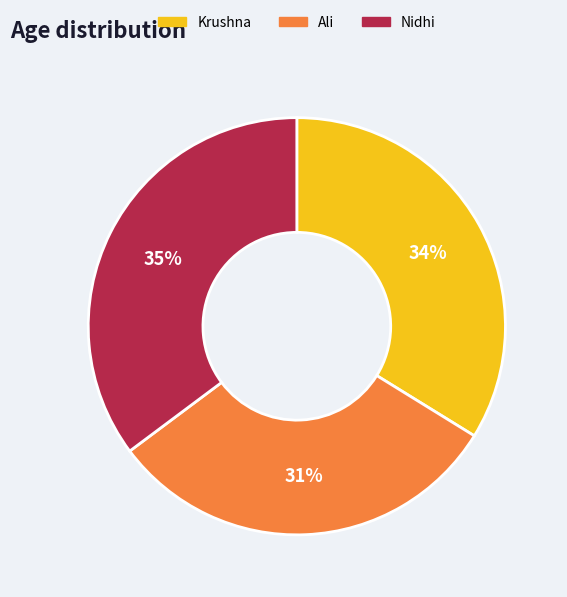

Rank the categories by value from highest to lowest.

Nidhi, Krushna, Ali